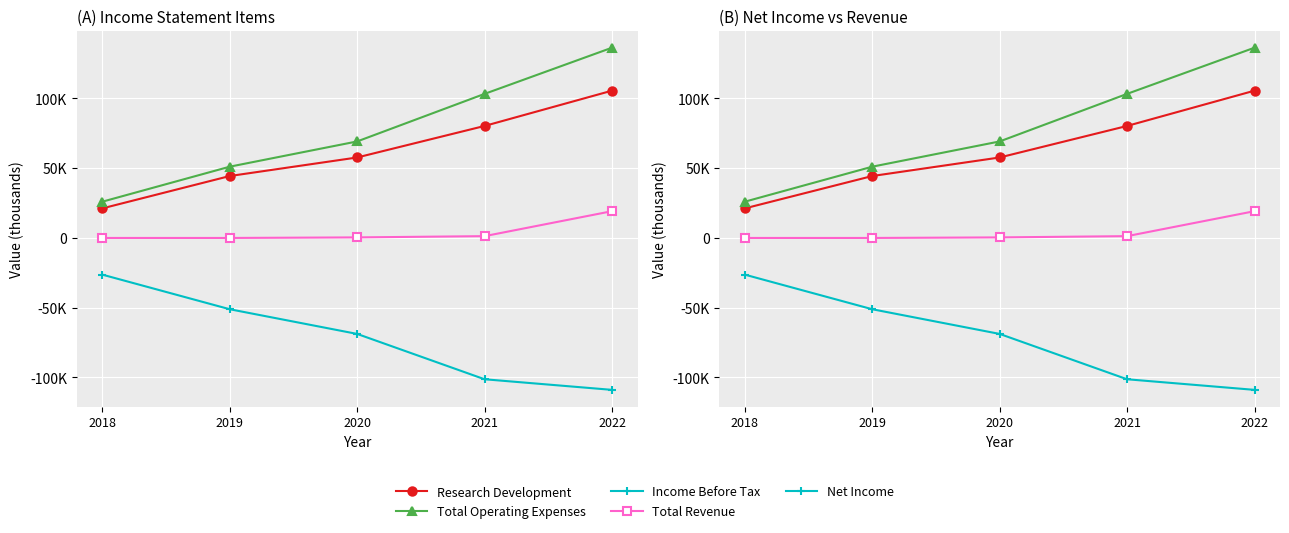

At which category is the sum across all series the highest?

2022